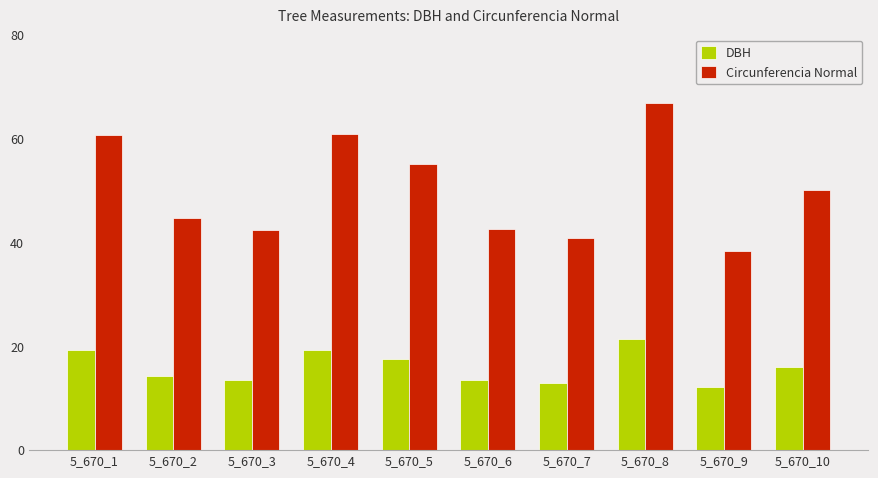

Is it true that DBH equals 16.0 at 5_670_10?

True